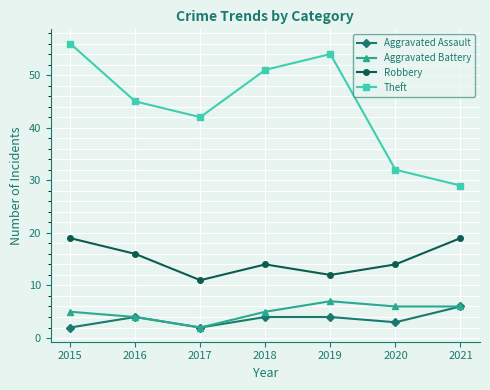

What is the value of the Robbery point at the 2nd from the left?

16